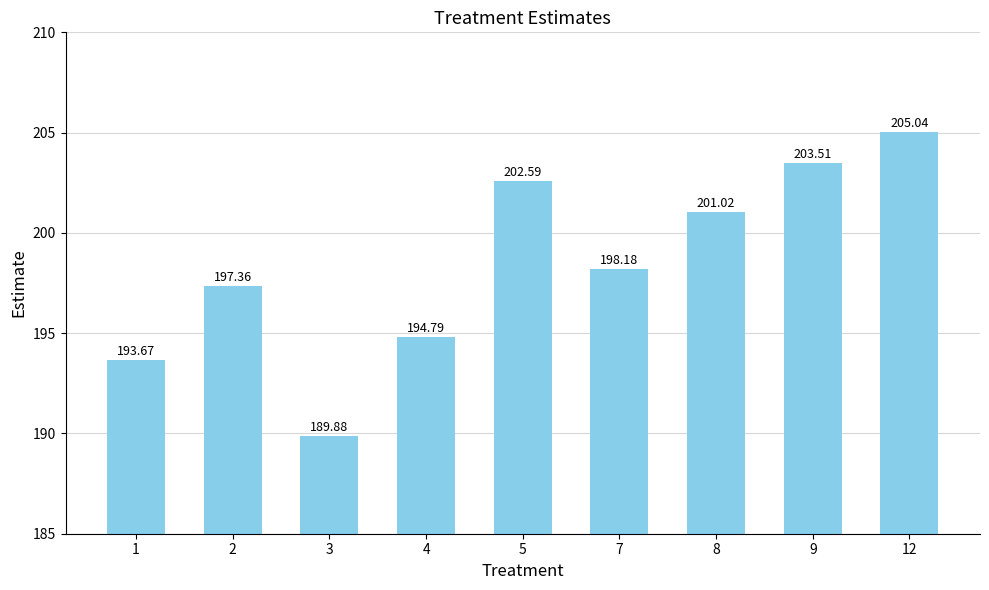

Reading left to right, extract all data points from this chart.

1=193.7	2=197.4	3=189.9	4=194.8	5=202.6	7=198.2	8=201.0	9=203.5	12=205.0